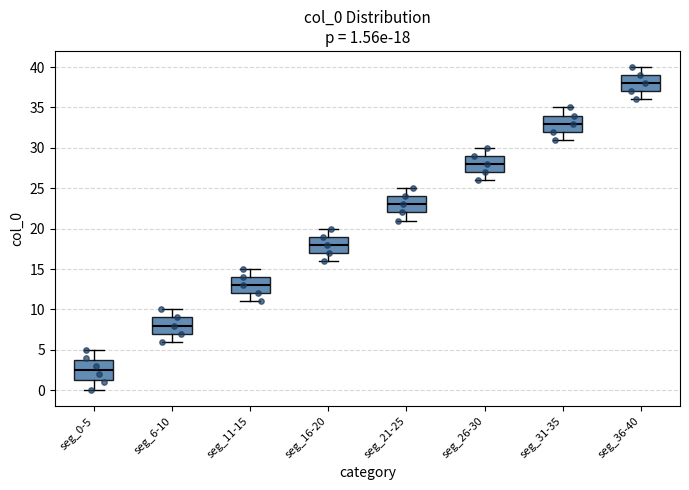

Which box's median line is the lowest?

seg_0-5